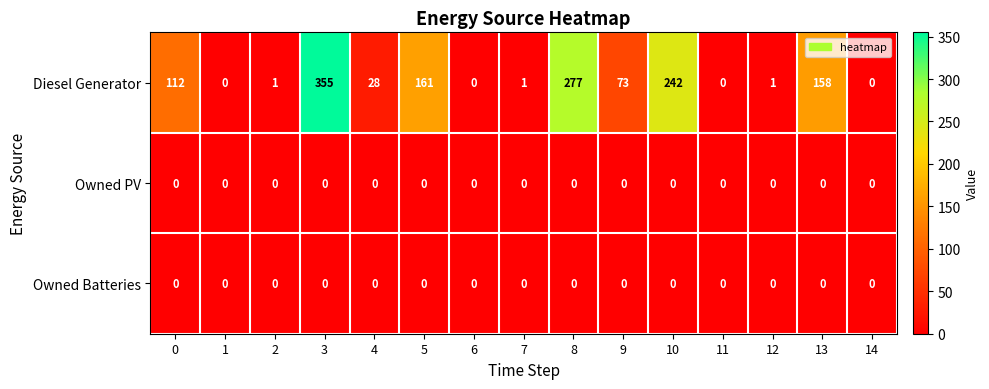

The Diesel Generator series shows 199 at 0. True or false?

False